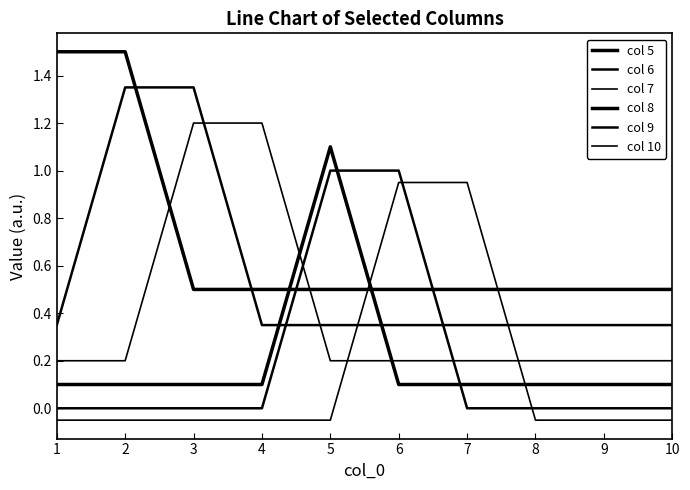

True or false: col 8 has more than 2 points higher than both neighbors.

False